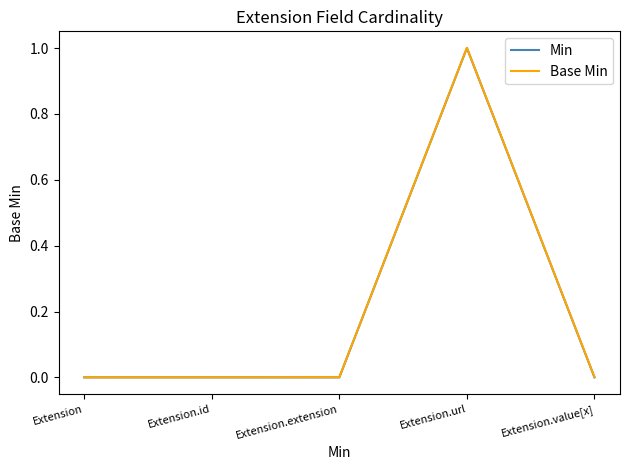

At which category does Min reach its first local peak?

Extension.url